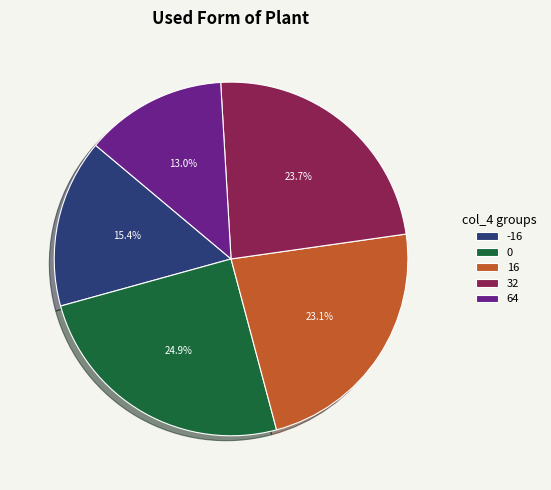

Between -16 and 64, which is larger?

-16